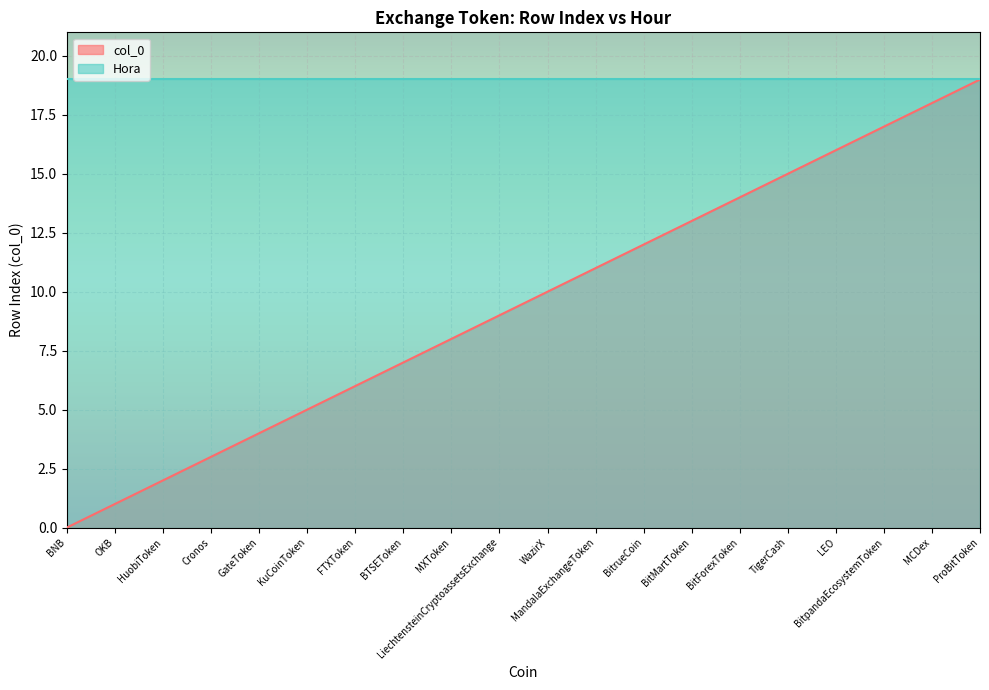

Which has a higher value, BitForexToken or LiechtensteinCryptoassetsExchange?

BitForexToken